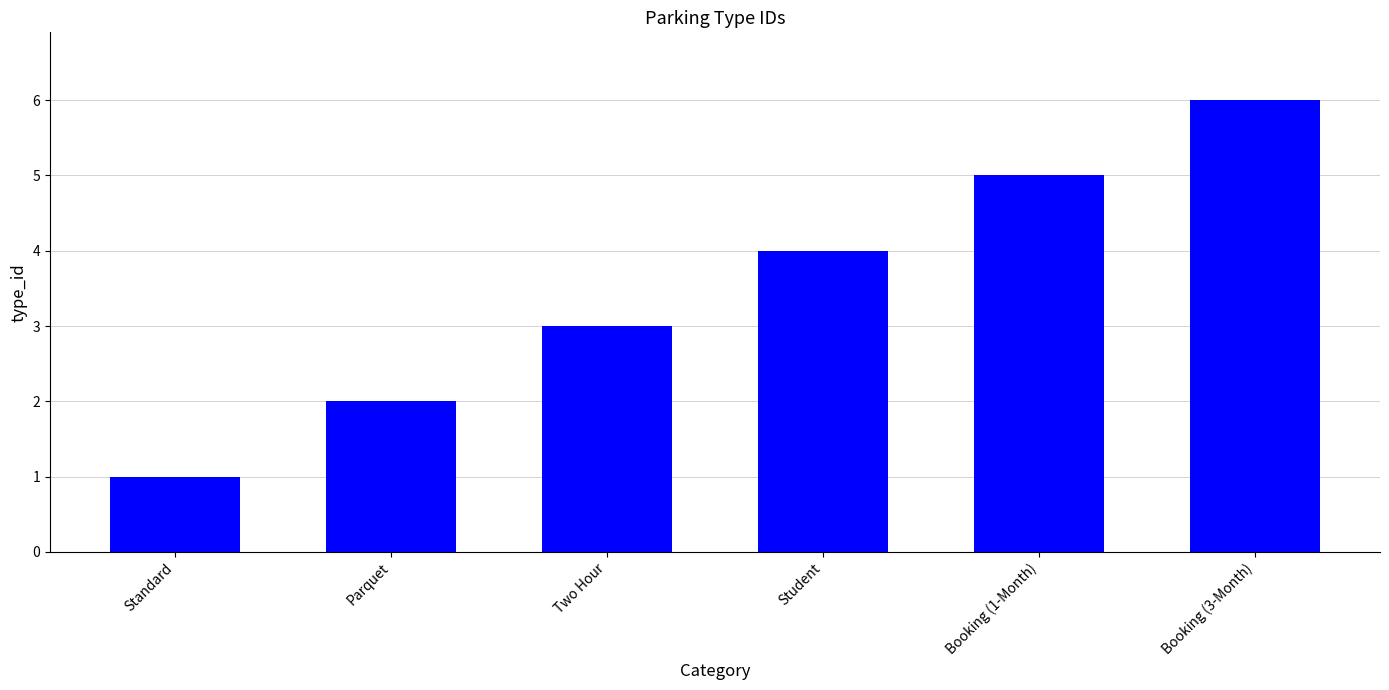

What is the change in value from Parquet to Two Hour?

+1